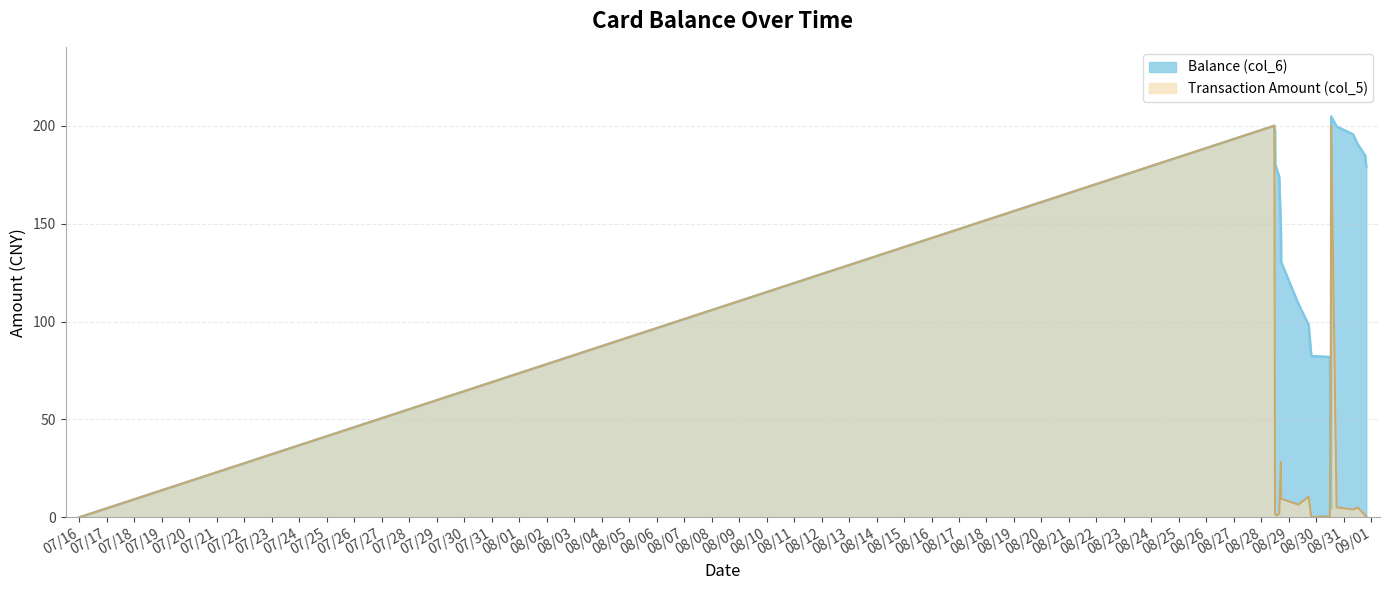

Rank the series at 2014/08/29 19:33 from highest to lowest value.

Balance (col_6), Transaction Amount (col_5)